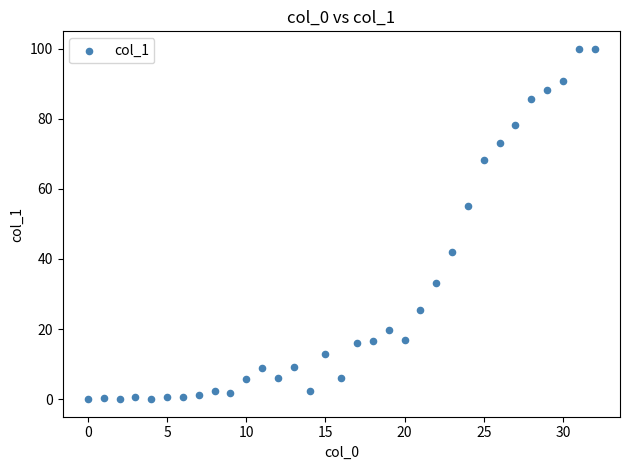

What is the range of Y values (max minus min)?

99.9